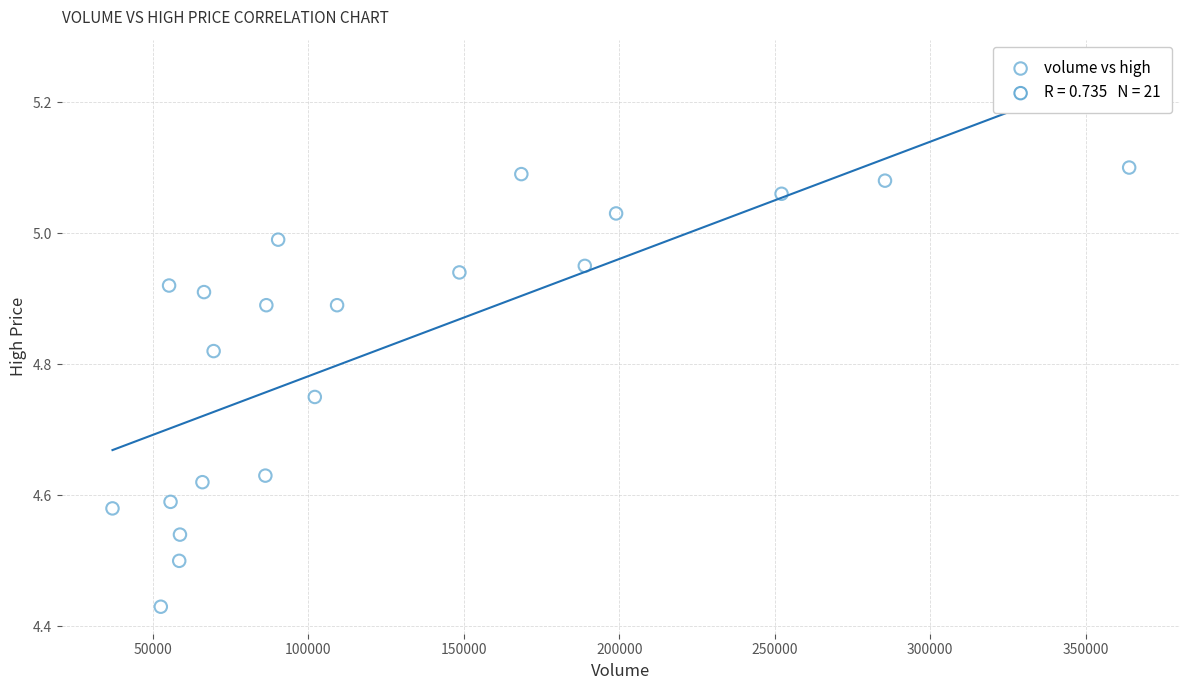

What is the range of X values (max minus min)?

327045.6